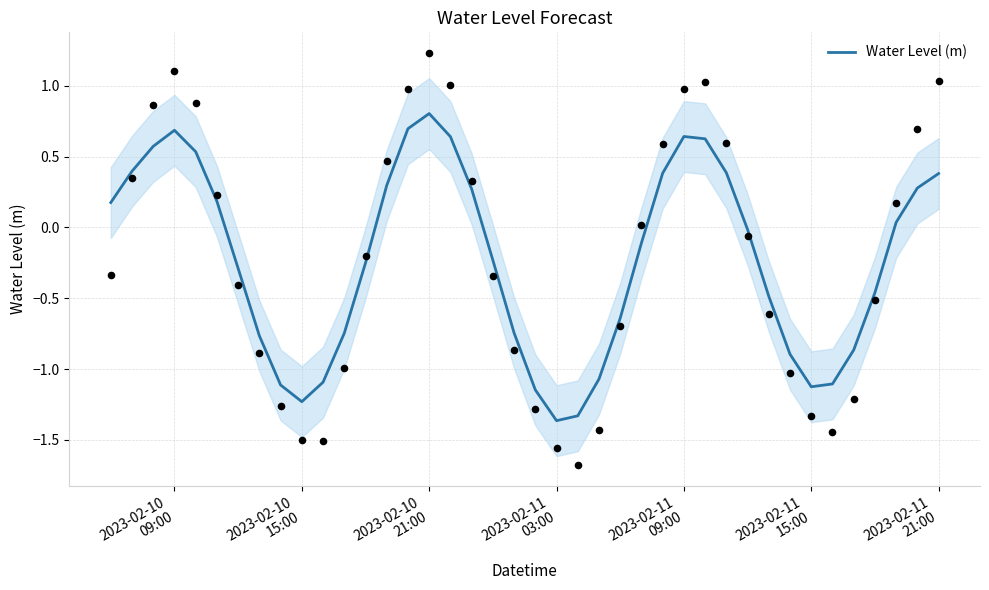

What is the highest value of the Water Level (m) series?

0.8